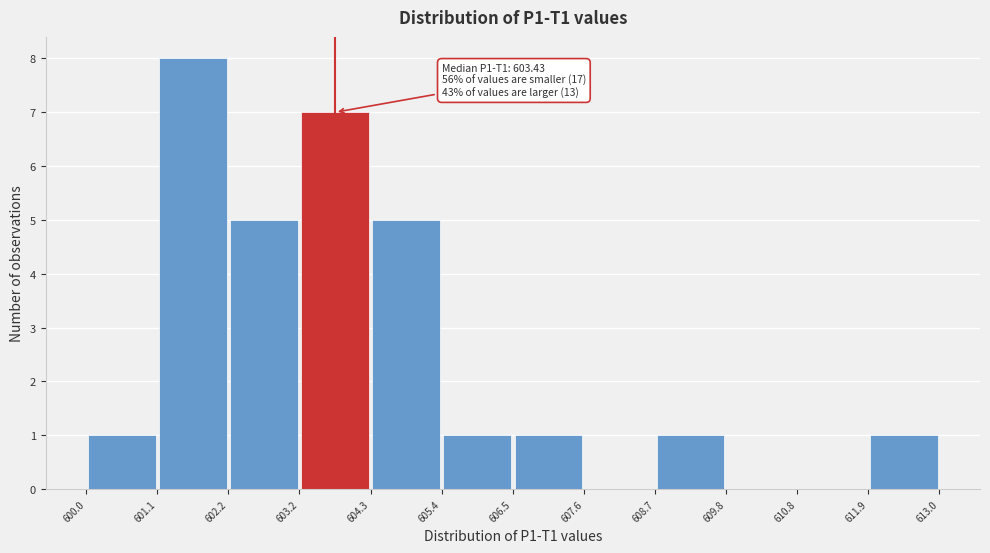

Which range on the x-axis has the tallest bar?

601.1 to 602.2